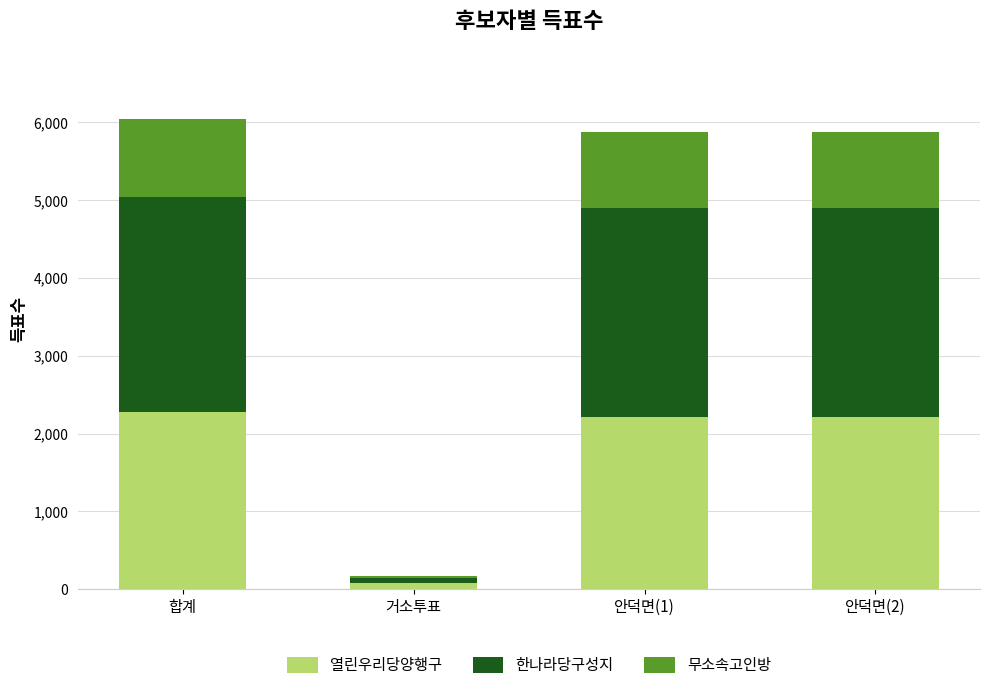

The value of 열린우리당양행구 at 안덕면(1) is 2206. True or false?

True